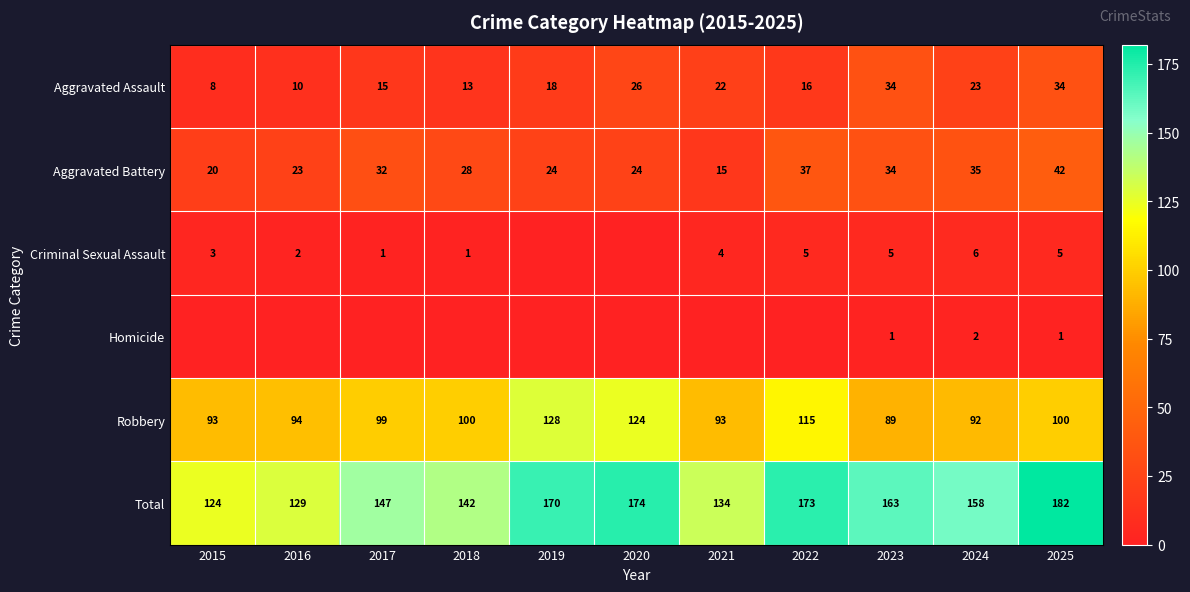

At which category does the chart reach its minimum across all series?

2019